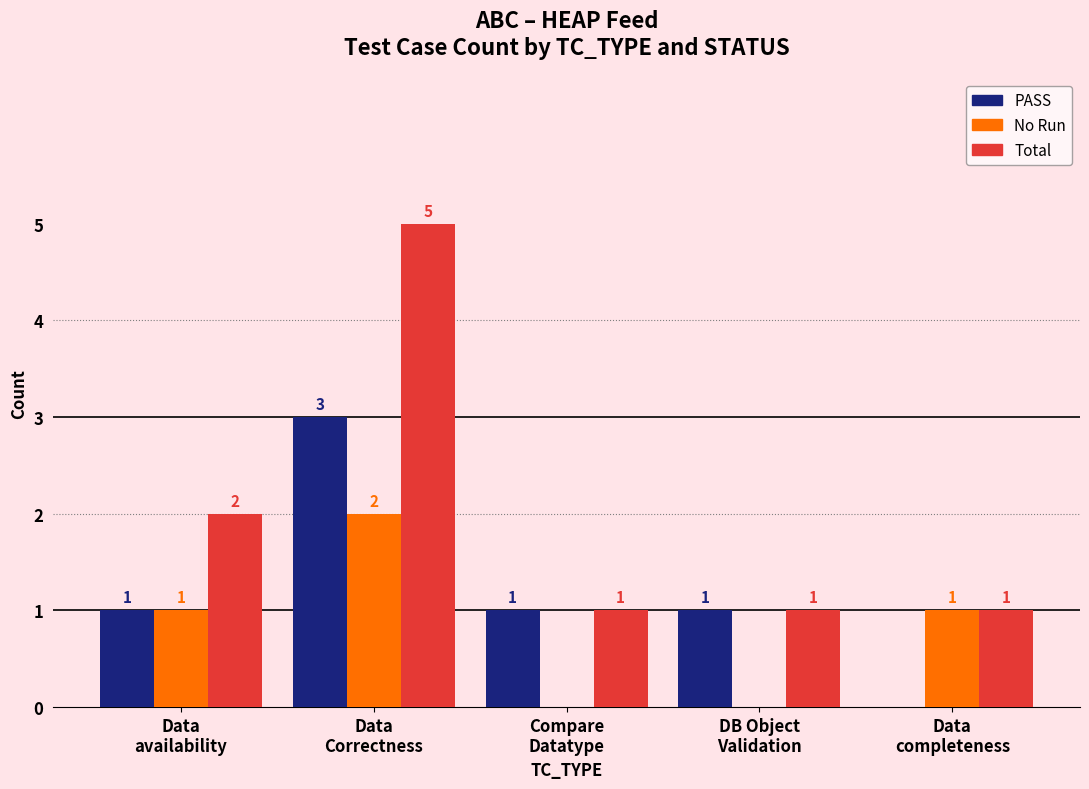

Count the No Run values in the range 0 to 1.

4